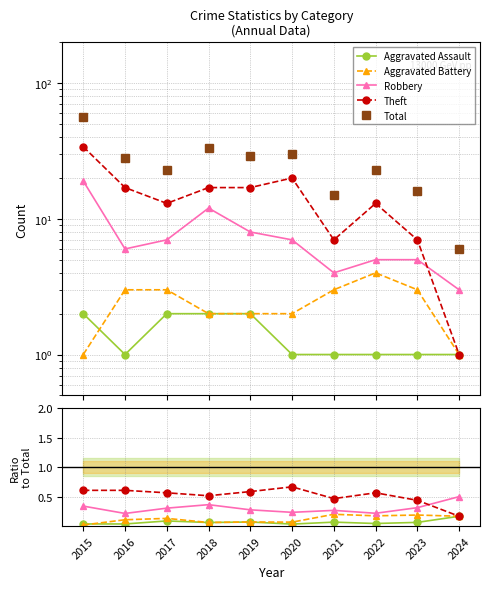

Rank the series by their maximum value, from highest to lowest.

Total, Theft, Robbery, Aggravated Battery, Aggravated Assault